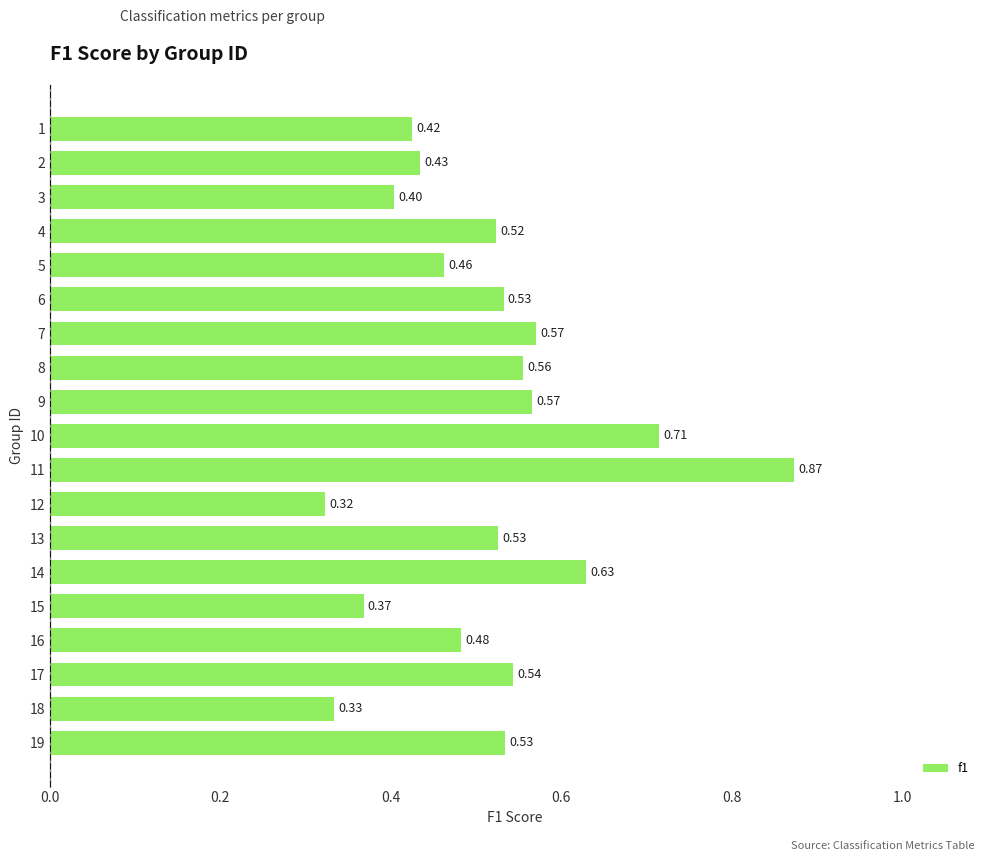

Which has a higher value, 17 or 13?

17